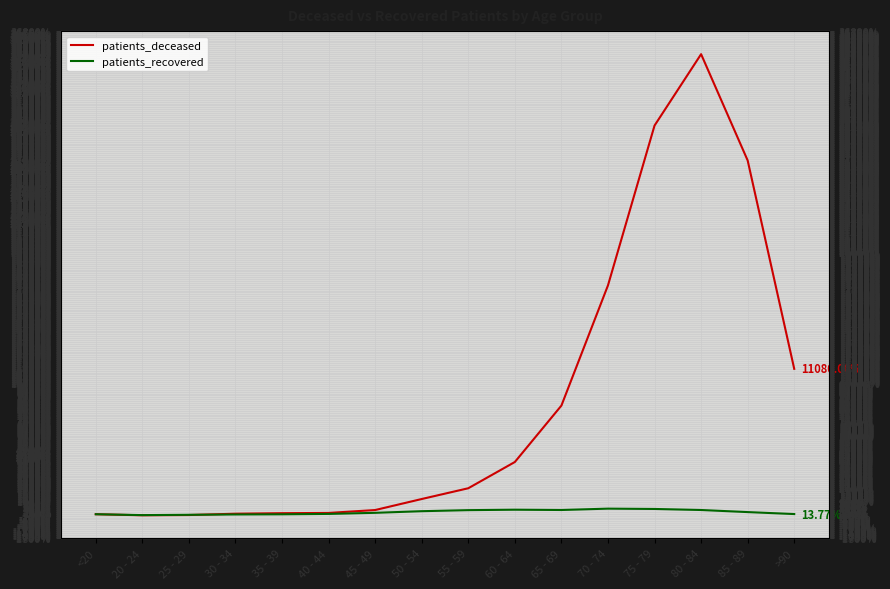

Reading left to right, extract all data points from this chart.

patients_deceased: 0.0	-80.0	-60.0	40.0	80.0	100.0	320.0	1160.0	1980.0	3980.0	8280.0	17440.0	29620.0	35060.0	26960.0	11080.0
patients_recovered: 0.0	-66.8	-42.5	-18.1	-5.7	24.3	107.9	232.3	311.6	345.3	322.8	426.3	401.8	322.4	163.6	13.8